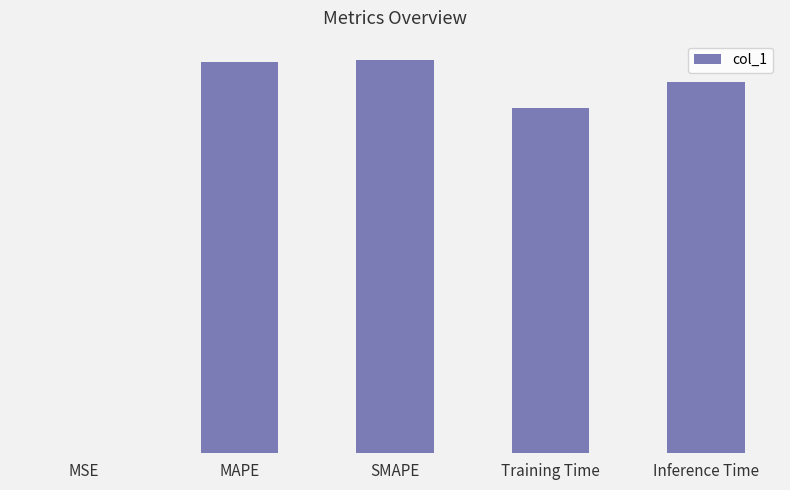

At which category does the chart reach its peak across all series?

SMAPE